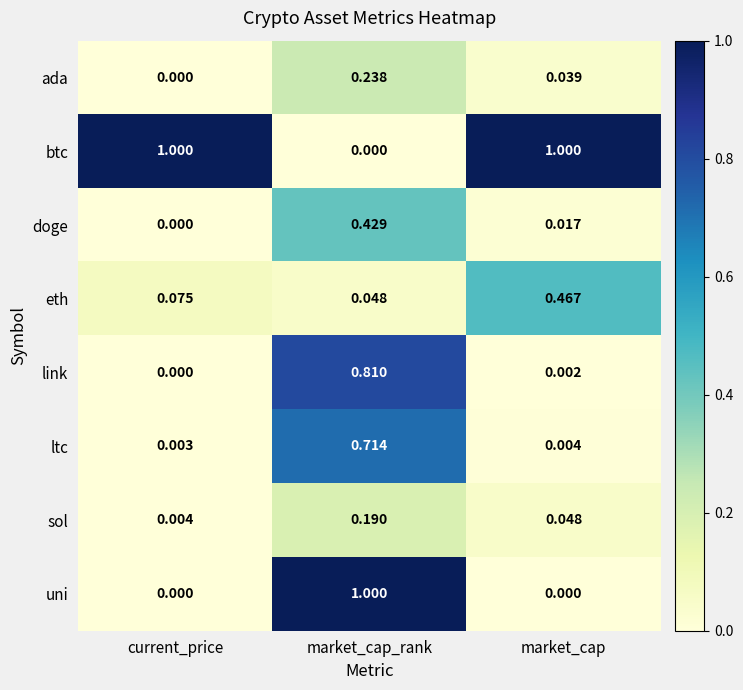

At which category is the sum across all series the highest?

market_cap_rank